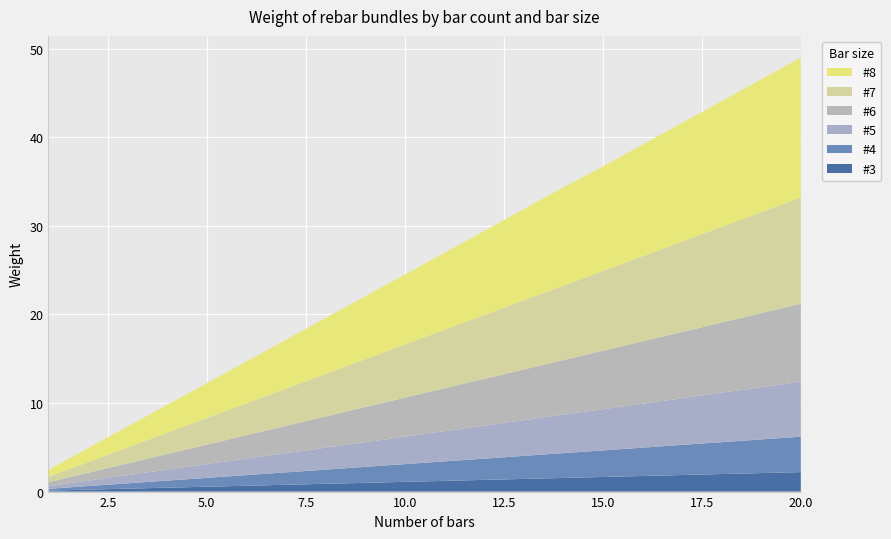

Reading right to left, extract all data points from this chart.

#3: 20=2.2	19=2.1	18=2.0	17=1.9	16=1.8	15=1.6	14=1.5	13=1.4	12=1.3	11=1.2	10=1.1	9=1.0	8=0.9	7=0.8	6=0.7	5=0.6	4=0.4	3=0.3	2=0.2	1=0.1
#4: 20=4.0	19=3.8	18=3.6	17=3.4	16=3.2	15=3.0	14=2.8	13=2.6	12=2.4	11=2.2	10=2.0	9=1.8	8=1.6	7=1.4	6=1.2	5=1.0	4=0.8	3=0.6	2=0.4	1=0.2
#5: 20=6.2	19=5.9	18=5.6	17=5.3	16=5.0	15=4.7	14=4.3	13=4.0	12=3.7	11=3.4	10=3.1	9=2.8	8=2.5	7=2.2	6=1.9	5=1.6	4=1.2	3=0.9	2=0.6	1=0.3
#6: 20=8.8	19=8.4	18=7.9	17=7.5	16=7.0	15=6.6	14=6.2	13=5.7	12=5.3	11=4.8	10=4.4	9=4.0	8=3.5	7=3.1	6=2.6	5=2.2	4=1.8	3=1.3	2=0.9	1=0.4
#7: 20=12.0	19=11.4	18=10.8	17=10.2	16=9.6	15=9.0	14=8.4	13=7.8	12=7.2	11=6.6	10=6.0	9=5.4	8=4.8	7=4.2	6=3.6	5=3.0	4=2.4	3=1.8	2=1.2	1=0.6
#8: 20=15.8	19=15.0	18=14.2	17=13.4	16=12.6	15=11.8	14=11.1	13=10.3	12=9.5	11=8.7	10=7.9	9=7.1	8=6.3	7=5.5	6=4.7	5=3.9	4=3.2	3=2.4	2=1.6	1=0.8